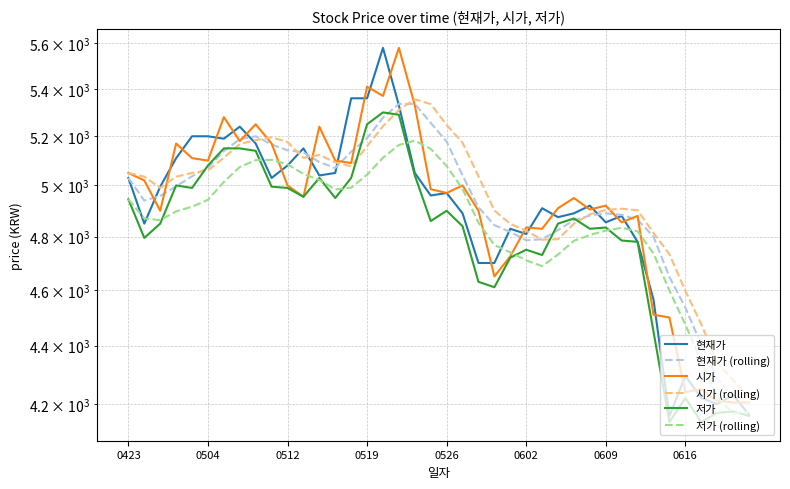

What is the difference between the second highest and second lowest values in the 시가 series?

1205.0